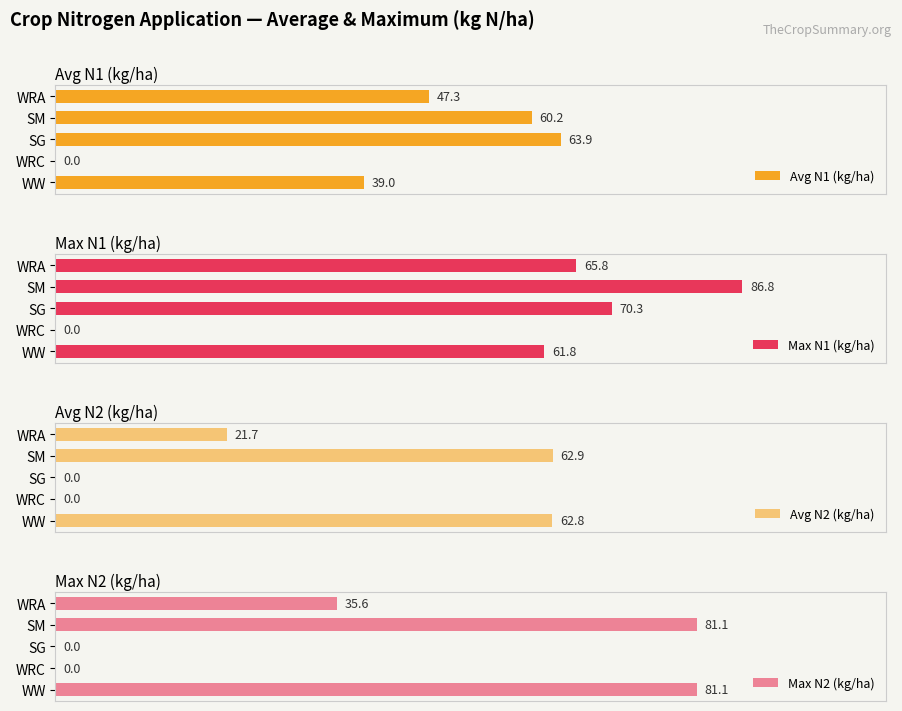

How many groups of bars are there?

5